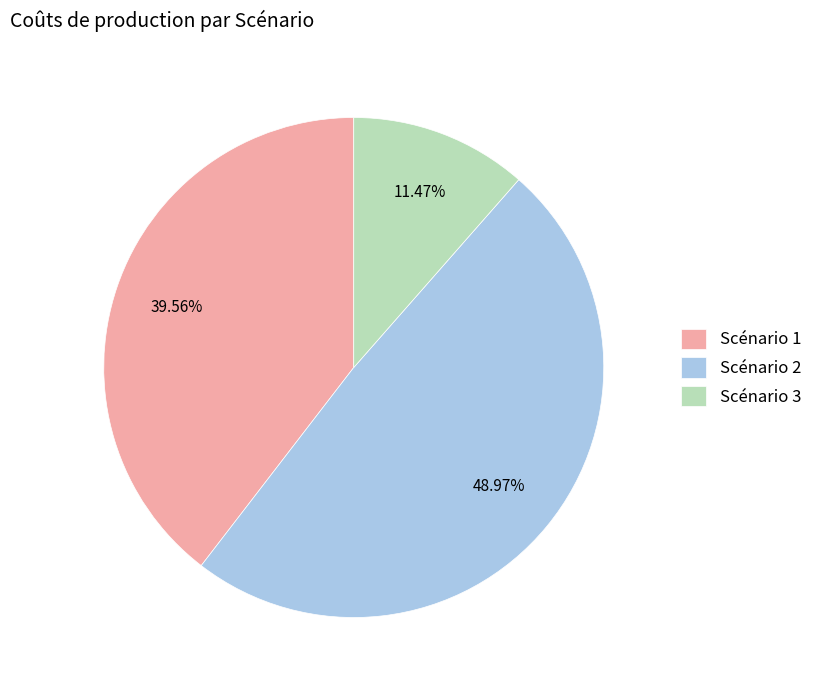

What is the ratio of the value at Scénario 1 to the value at Scénario 2?

0.8